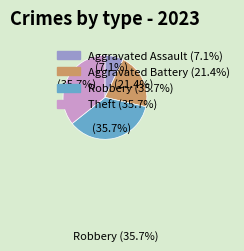

Does any single category account for the majority?

No